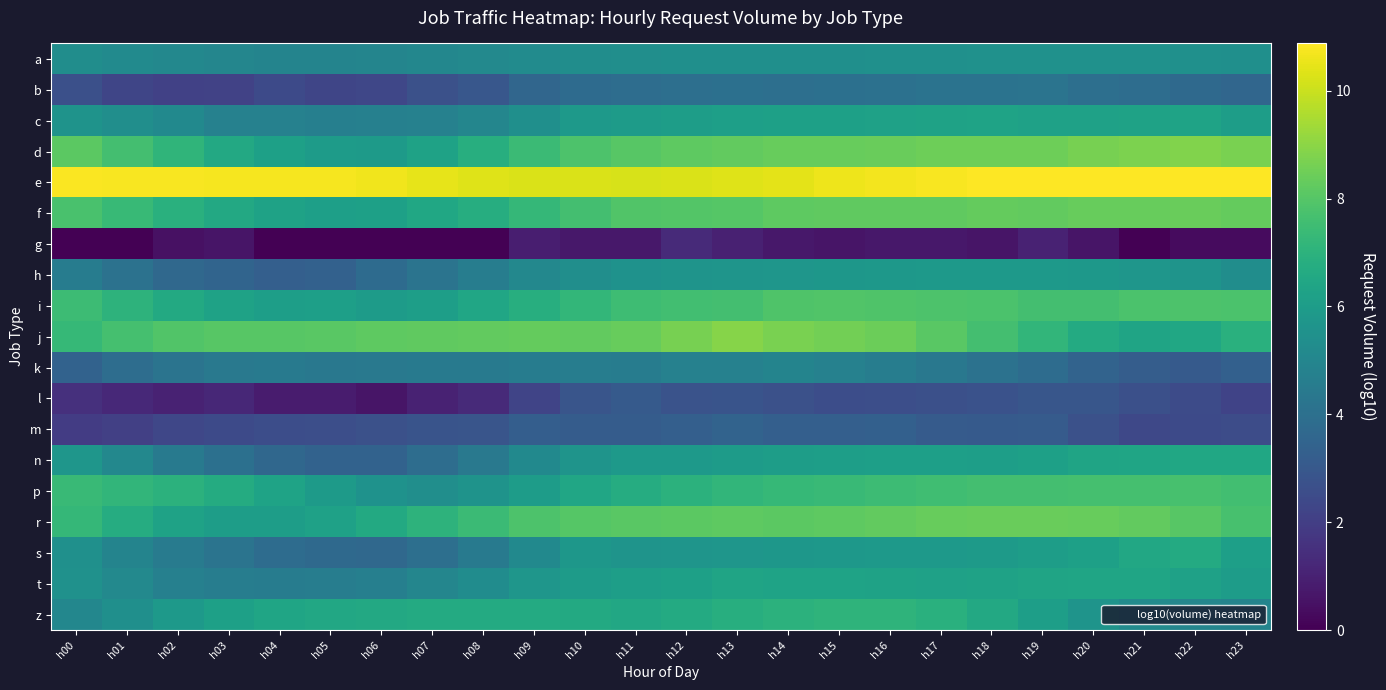

At how many categories does at least one series exceed 5?

24